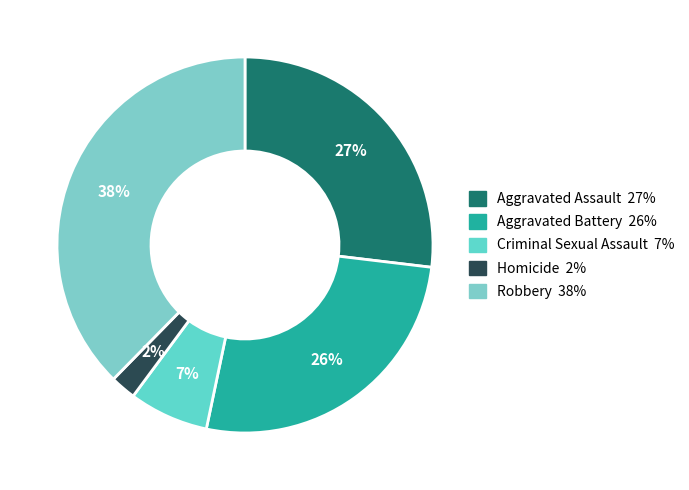

True or false: Criminal Sexual Assault accounts for 7% of the total.

True